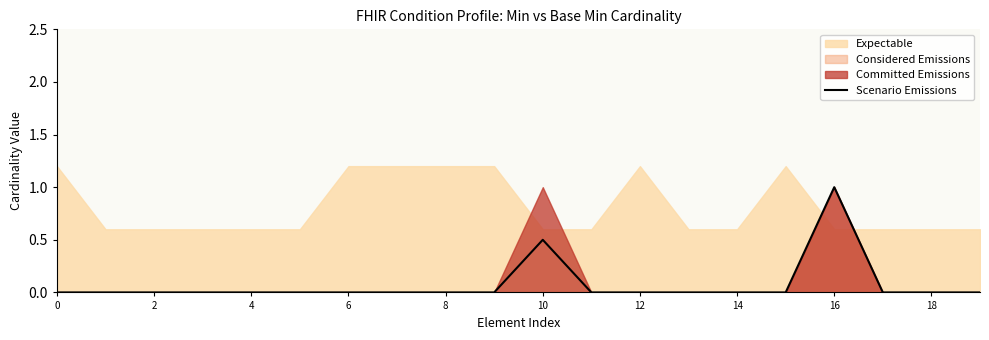

How many points are higher than both their immediate neighbors (excluding endpoints)?

2